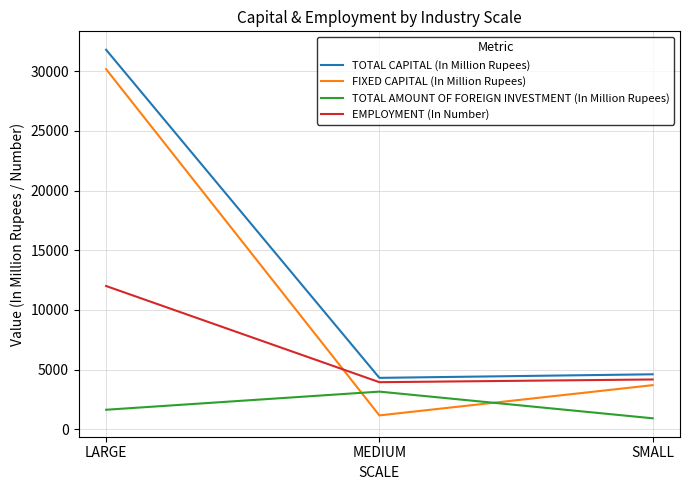

Is it true that EMPLOYMENT (In Number) equals 4166.3 at SMALL?

True